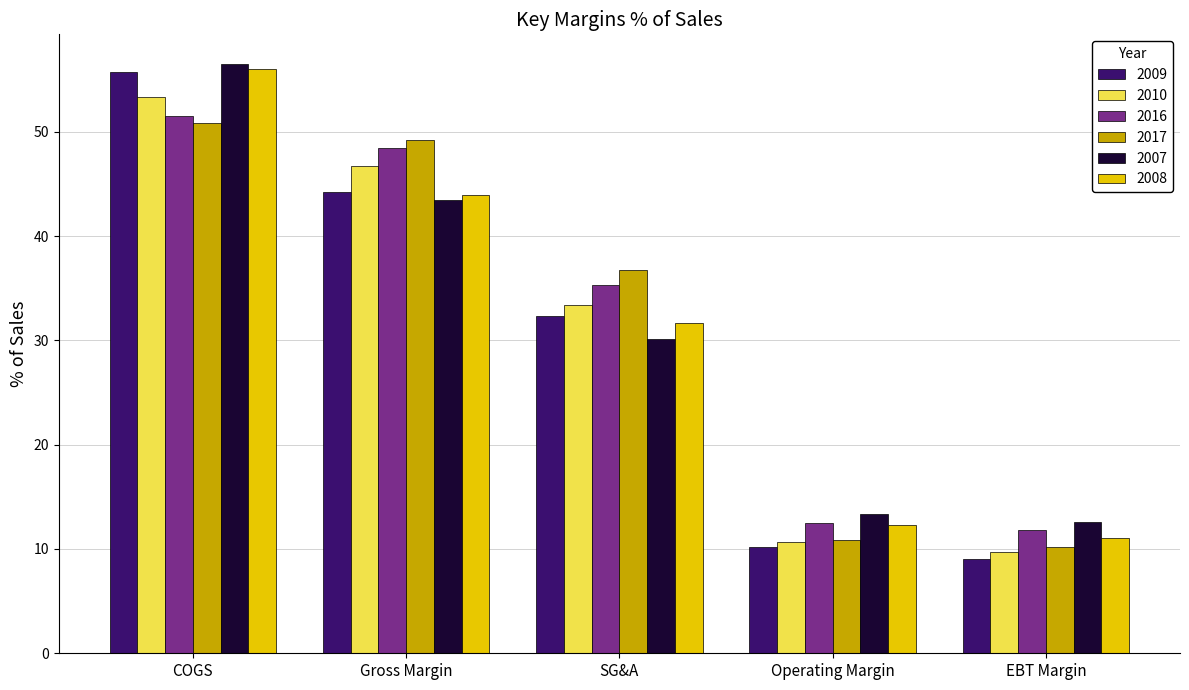

What is the smallest value displayed?

9.1